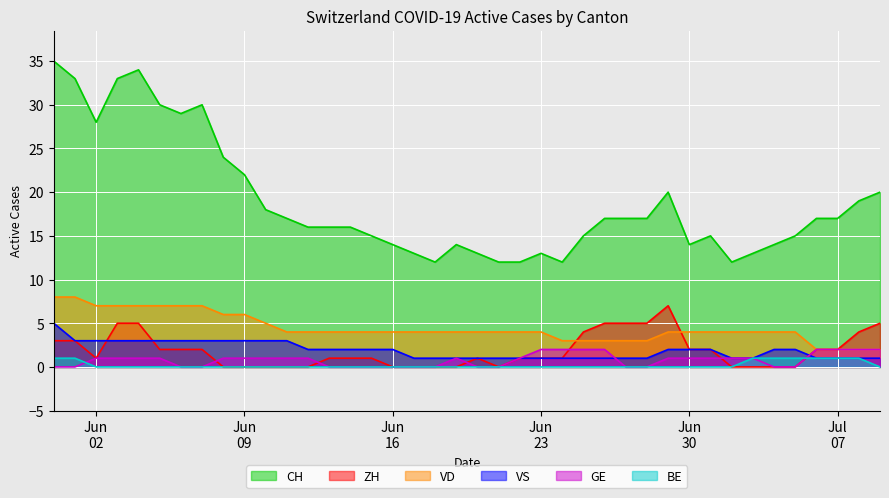

Reading left to right, what are all the values shown in this chart?

CH: 35	33	28	33	34	30	29	30	24	22	18	17	16	16	16	15	14	13	12	14	13	12	12	13	12	15	17	17	17	20	14	15	12	13	14	15	17	17	19	20
ZH: 3	3	1	5	5	2	2	2	0	0	0	0	0	1	1	1	0	0	0	0	1	0	1	1	1	4	5	5	5	7	2	2	0	0	0	0	2	2	4	5
VD: 8	8	7	7	7	7	7	7	6	6	5	4	4	4	4	4	4	4	4	4	4	4	4	4	3	3	3	3	3	4	4	4	4	4	4	4	2	2	2	2
VS: 5	3	3	3	3	3	3	3	3	3	3	3	2	2	2	2	2	1	1	1	1	1	1	1	1	1	1	1	1	2	2	2	1	1	2	2	1	1	1	1
GE: 0	0	1	1	1	1	0	0	1	1	1	1	1	0	0	0	0	0	0	1	0	0	1	2	2	2	2	0	0	1	1	1	1	1	0	0	2	2	2	2
BE: 1	1	0	0	0	0	0	0	0	0	0	0	0	0	0	0	0	0	0	0	0	0	0	0	0	0	0	0	0	0	0	0	0	1	1	1	1	1	1	0